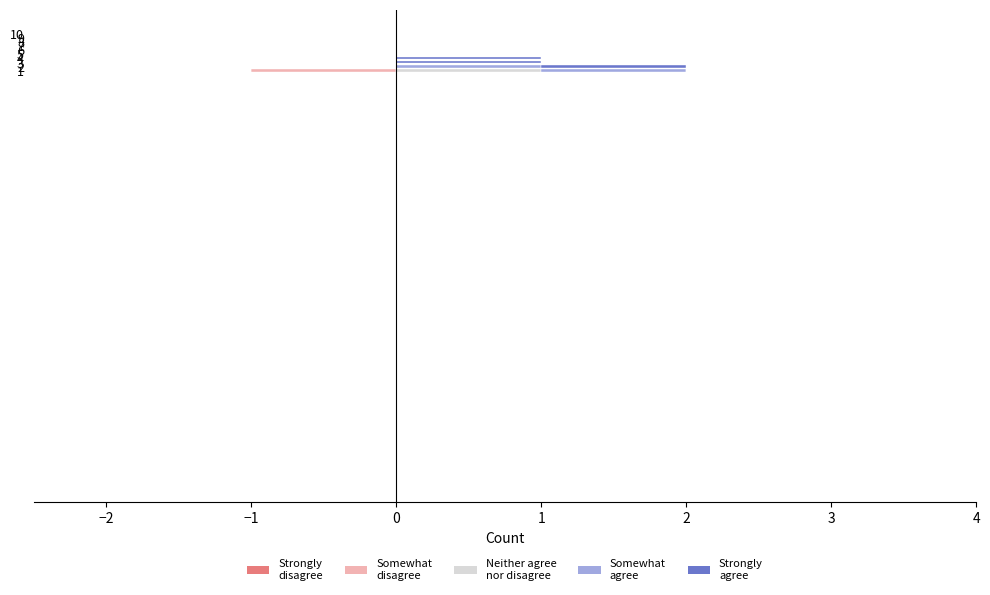

Read the Strongly agree value at 4.

1